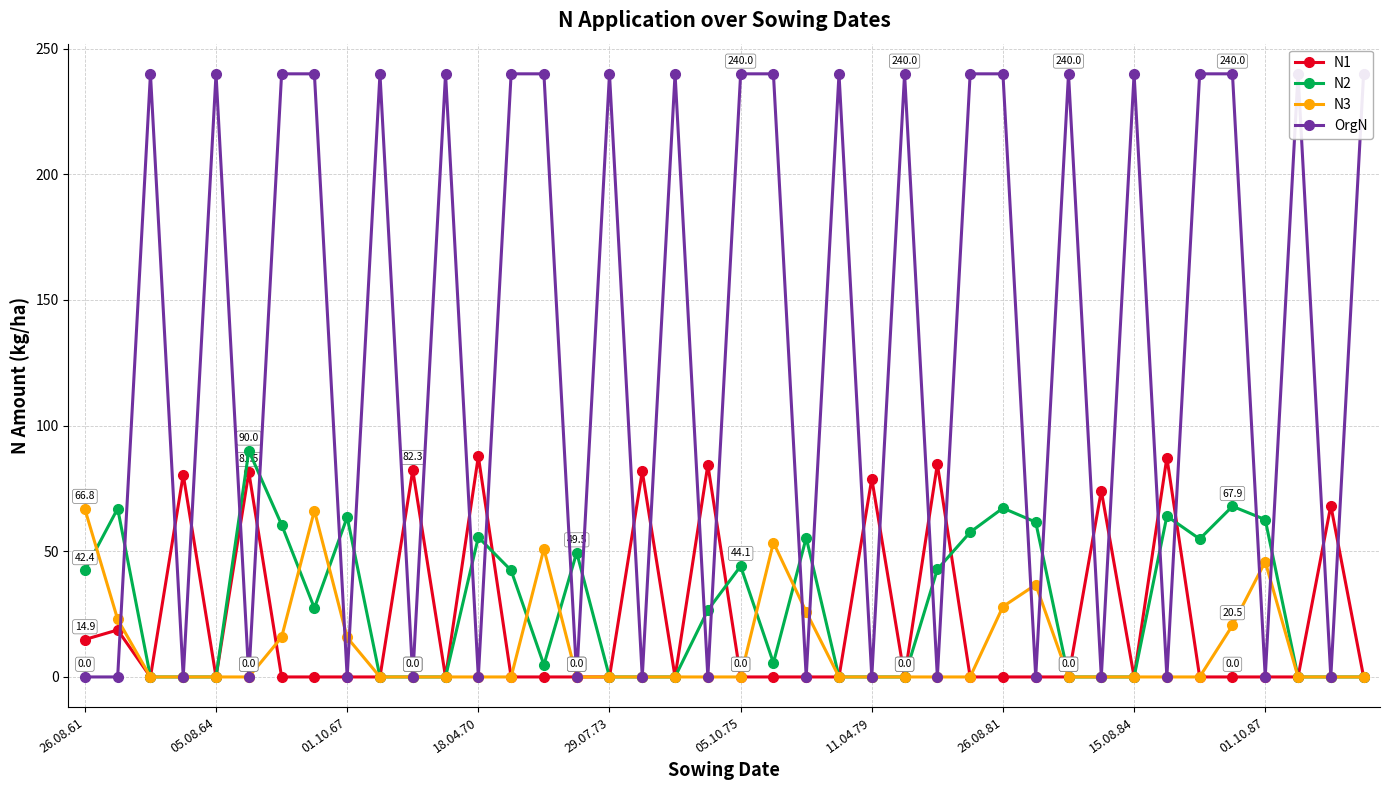

What is the difference between the highest and lowest values at 26.08.81?

240.0